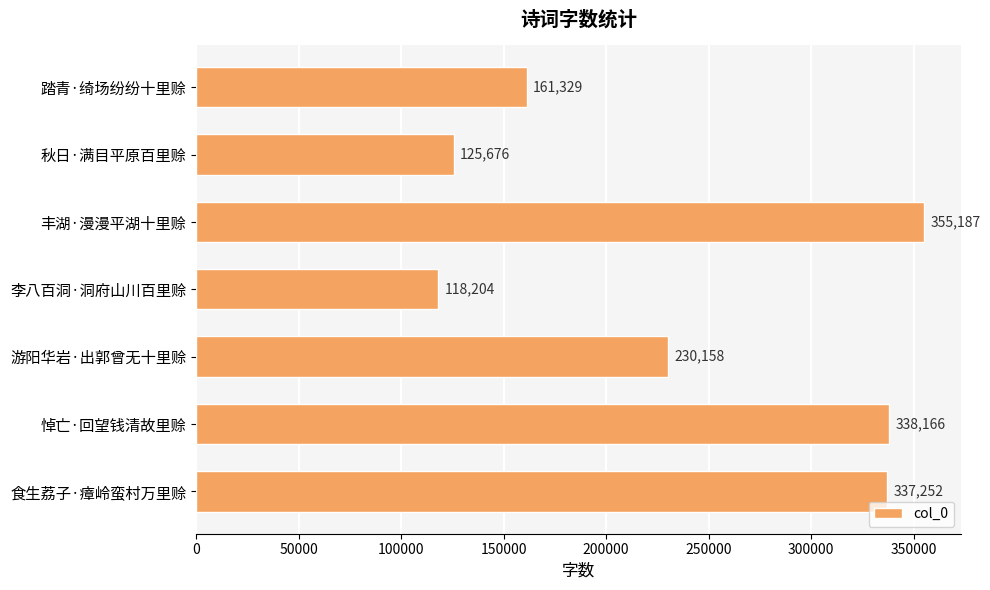

What is the minimum value shown in the chart?

118204